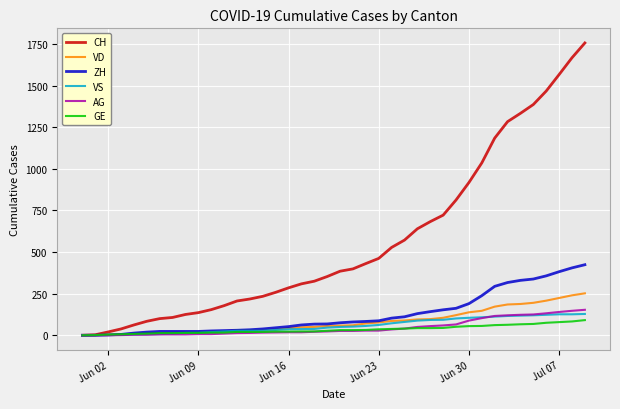

What is the maximum value for VS?

128